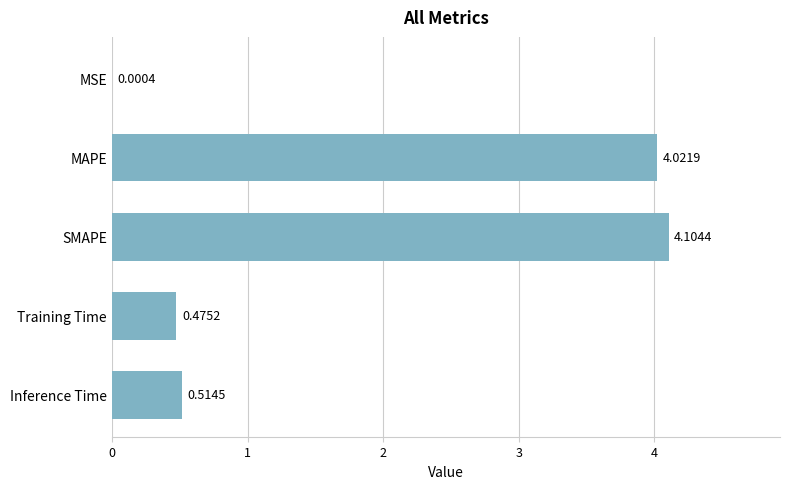

At which category does the chart reach its peak across all series?

SMAPE